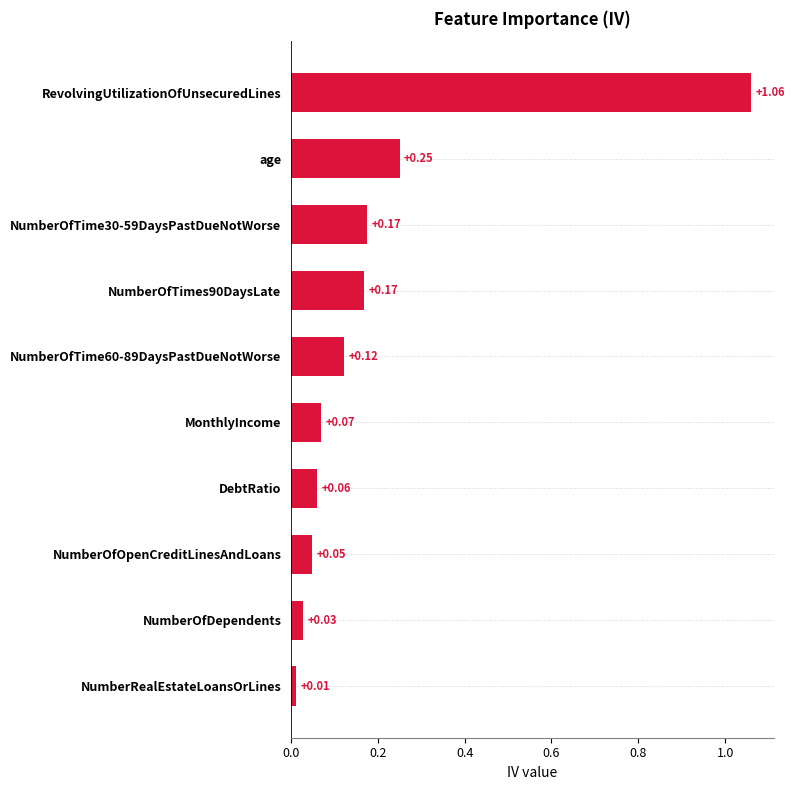

Which label corresponds to the smallest value in the chart?

NumberRealEstateLoansOrLines